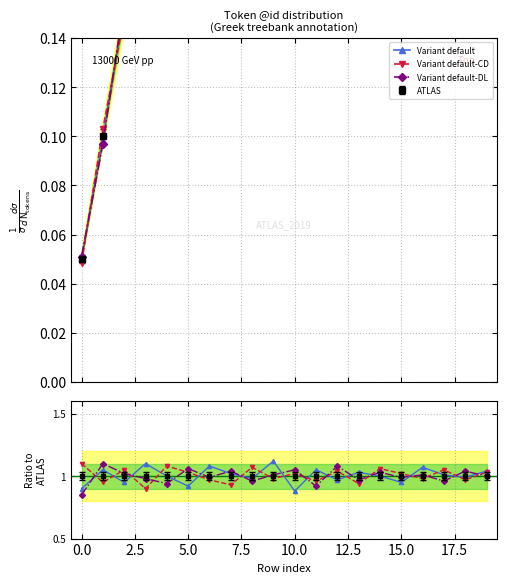

Between 10 and 5.0, which is larger?

10